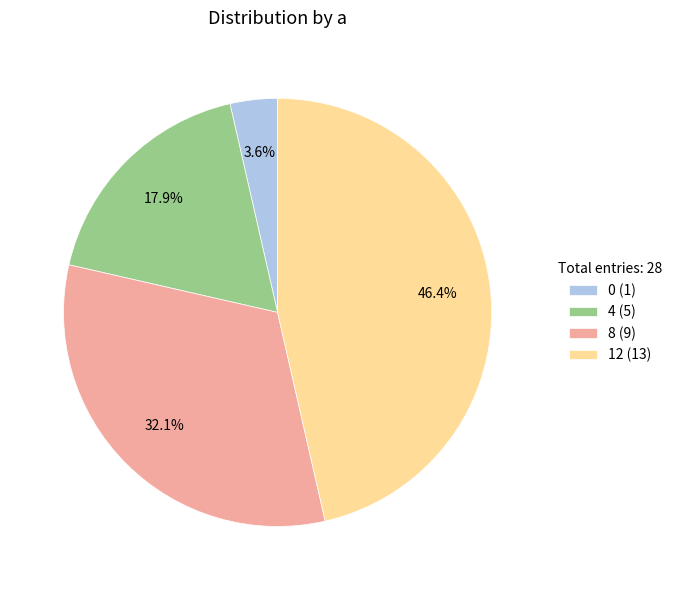

Is it true that 0 is 9% of the pie?

False